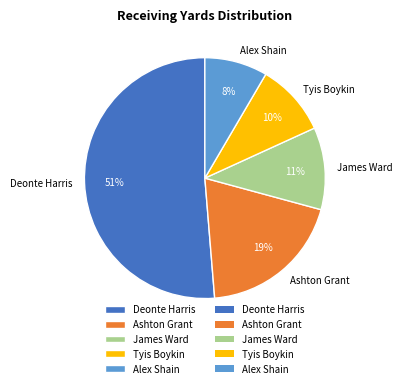

What is the largest slice in the pie chart?

Deonte Harris